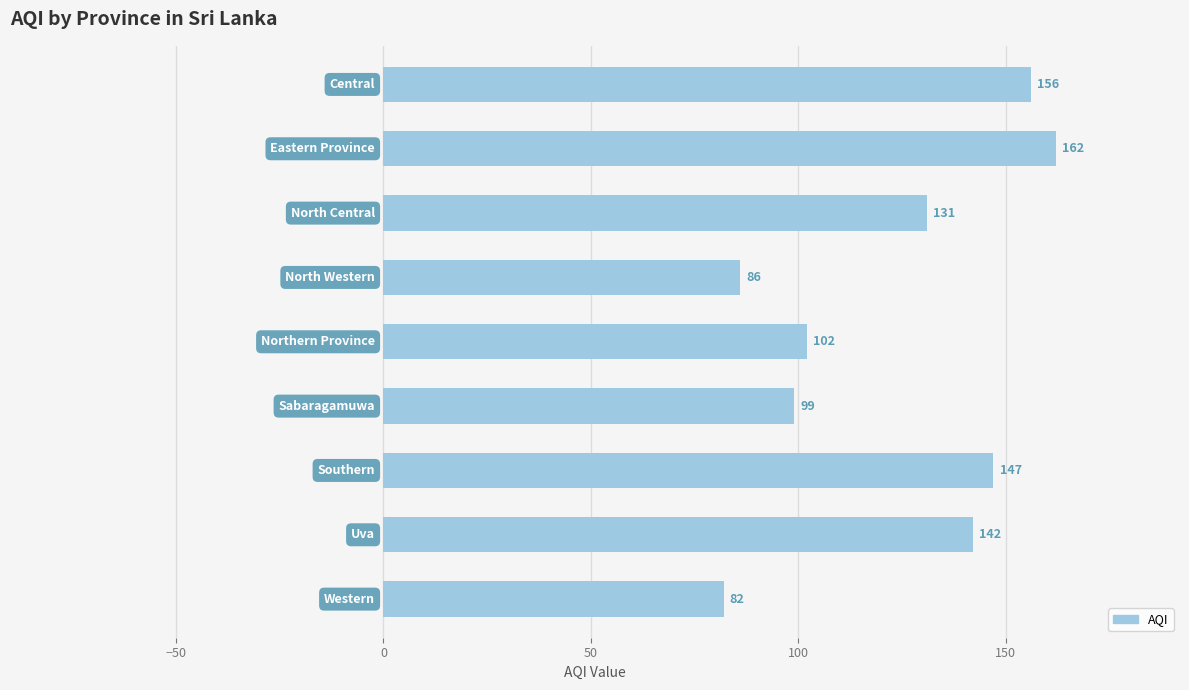

What is the average value?

123